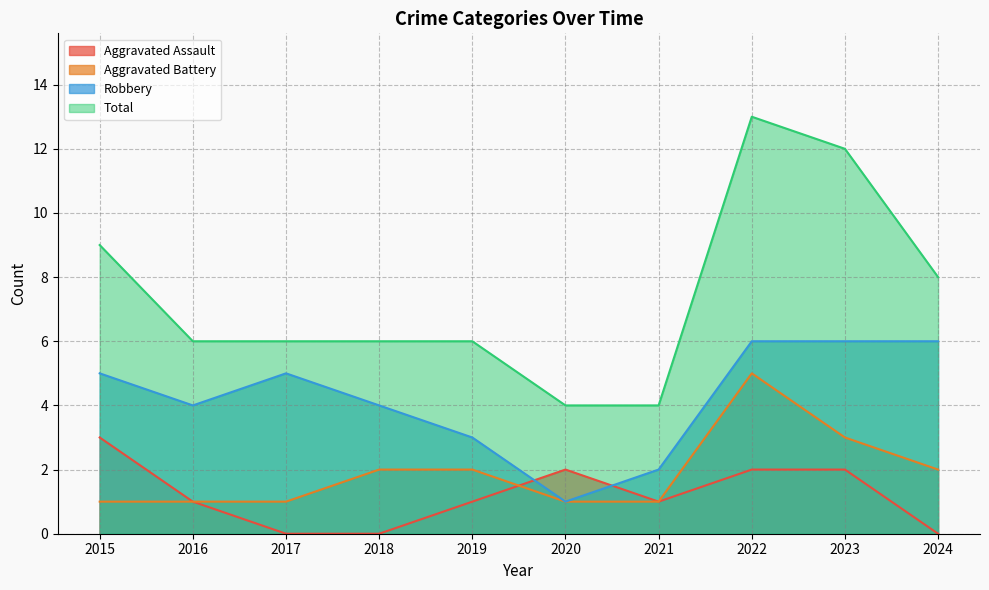

What is the difference between the highest and lowest values at 2019?

5